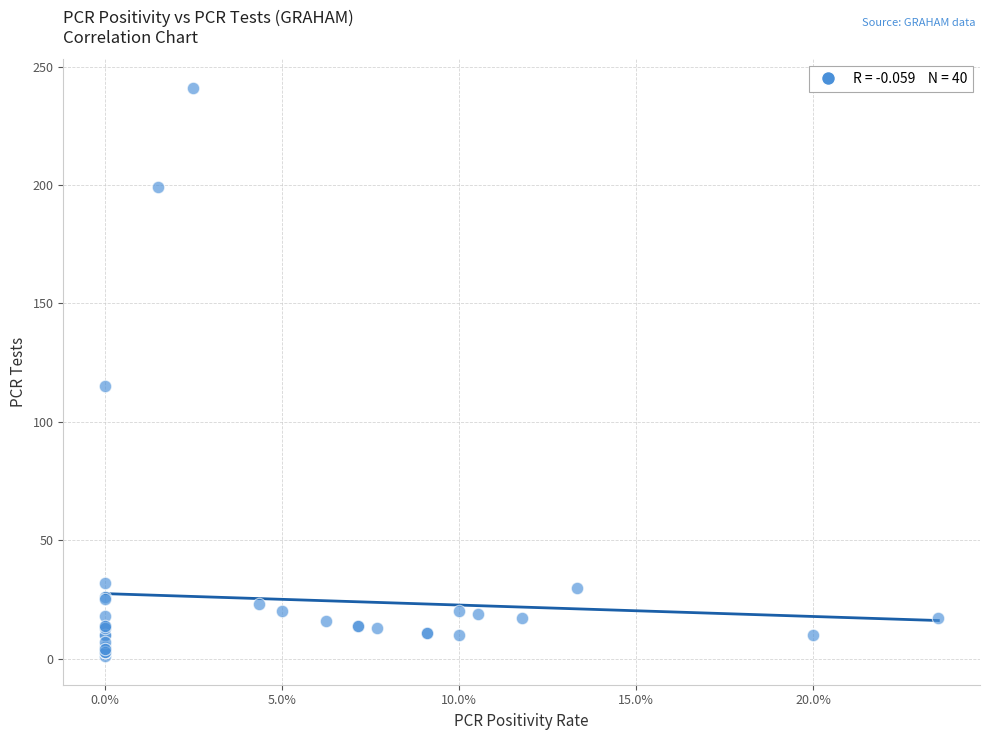

What Y value in the scatter plot is closest to 121?

115